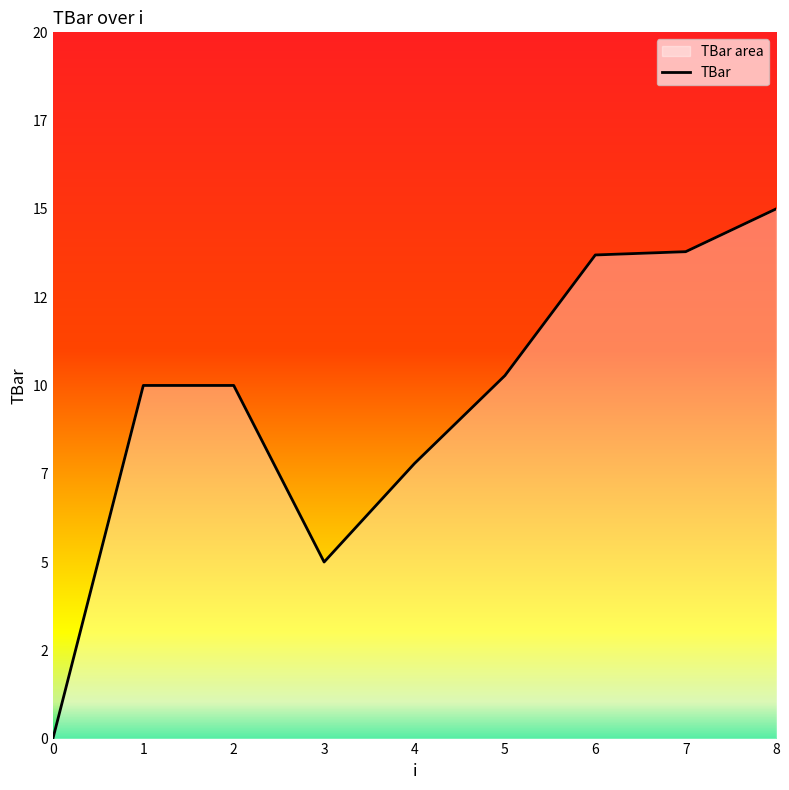

Which has a higher value, 0 or 7?

7